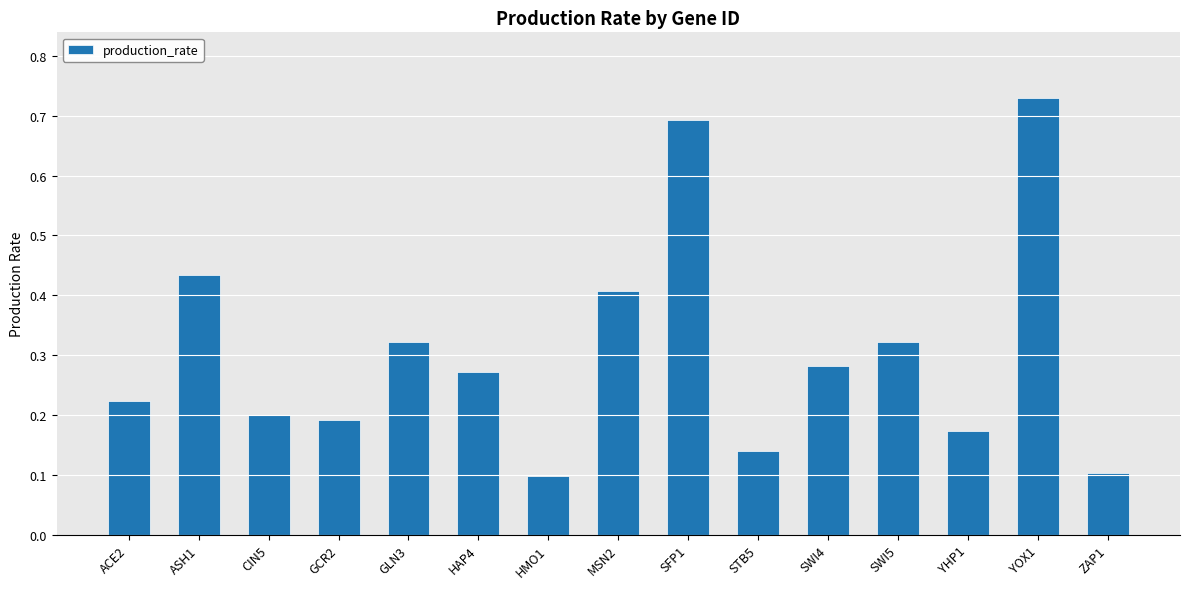

What is the label of the 14th bar from the right?

ASH1